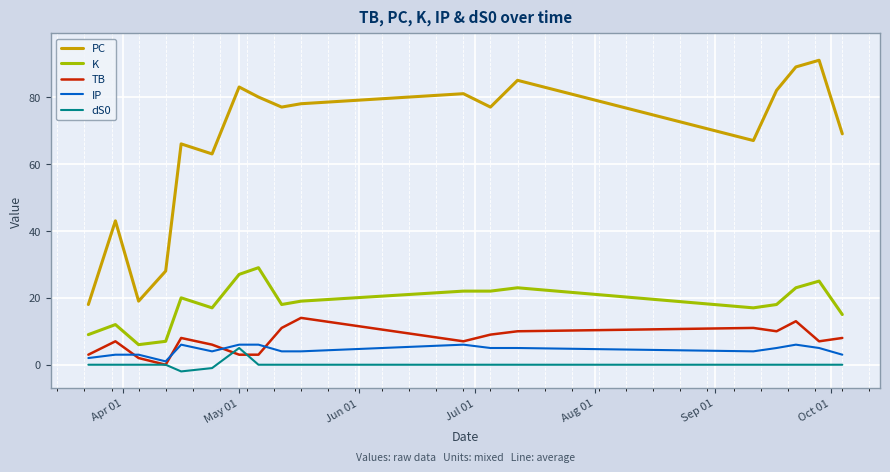

How many lines are shown in the chart?

5